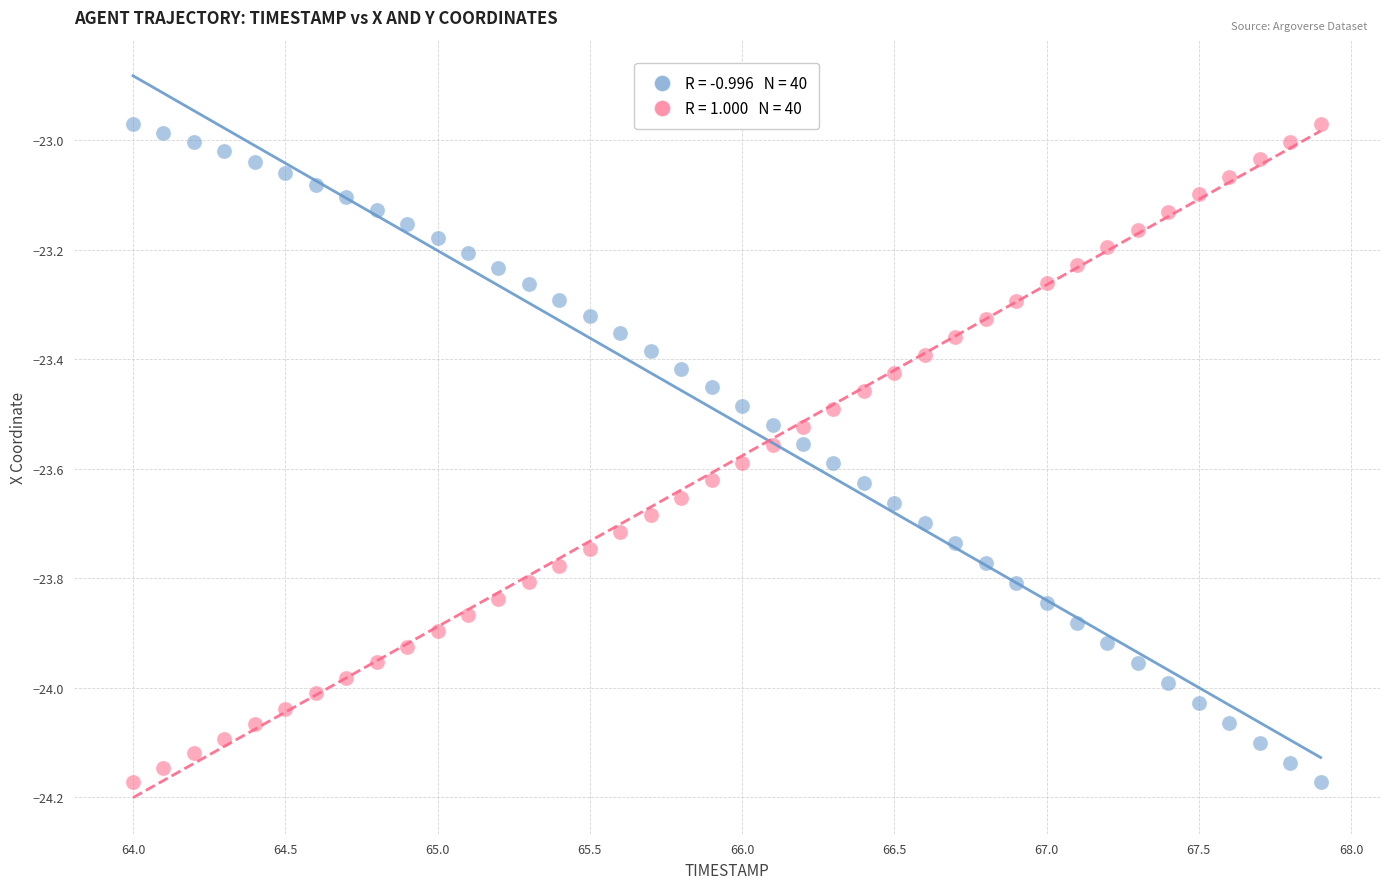

Across all data points, what is the range of Y values (max minus min)?

1.2